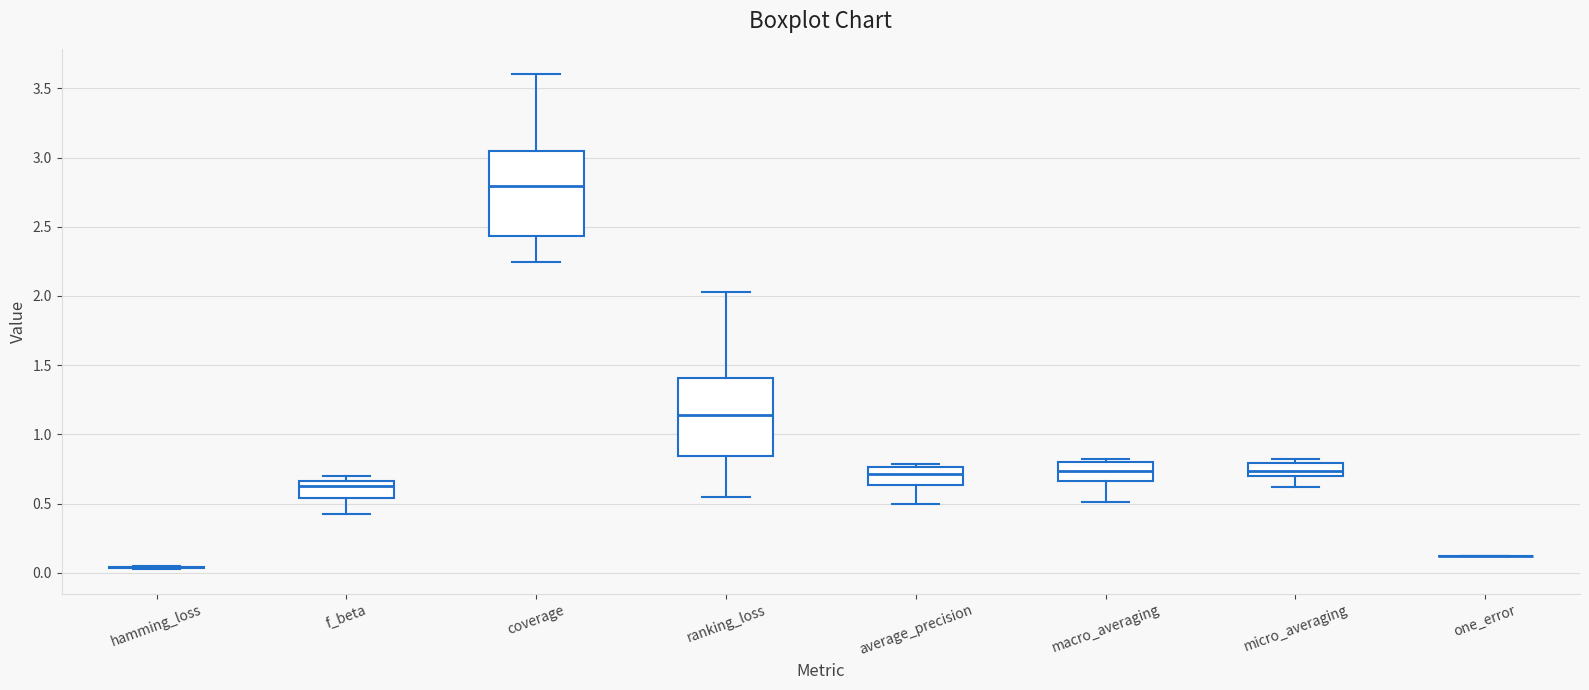

Reading left to right, read every box against the y-axis: the position of its median line, the range the box covers, and the ends of its whiskers. The values are not printed on the chart, so give them approximately, as read against the axis.

hamming_loss: box collapsed to a line at 0.05, whiskers 0.05 to 0.05
f_beta: median 0.65 (just below the box's upper edge), box 0.55 to 0.65, whiskers 0.40 to 0.70
coverage: median 2.80, box 2.45 to 3.05, whiskers 2.25 to 3.60
ranking_loss: median 1.15, box 0.85 to 1.40, whiskers 0.55 to 2.05
average_precision: median 0.70, box 0.65 to 0.75, whiskers 0.50 to 0.80
macro_averaging: median 0.75, box 0.65 to 0.80, whiskers 0.50 to 0.80 (just above the box's upper edge)
micro_averaging: median 0.75, box 0.70 to 0.80, whiskers 0.60 to 0.80 (just above the box's upper edge)
one_error: box collapsed to a line at 0.10, whiskers 0.10 to 0.10